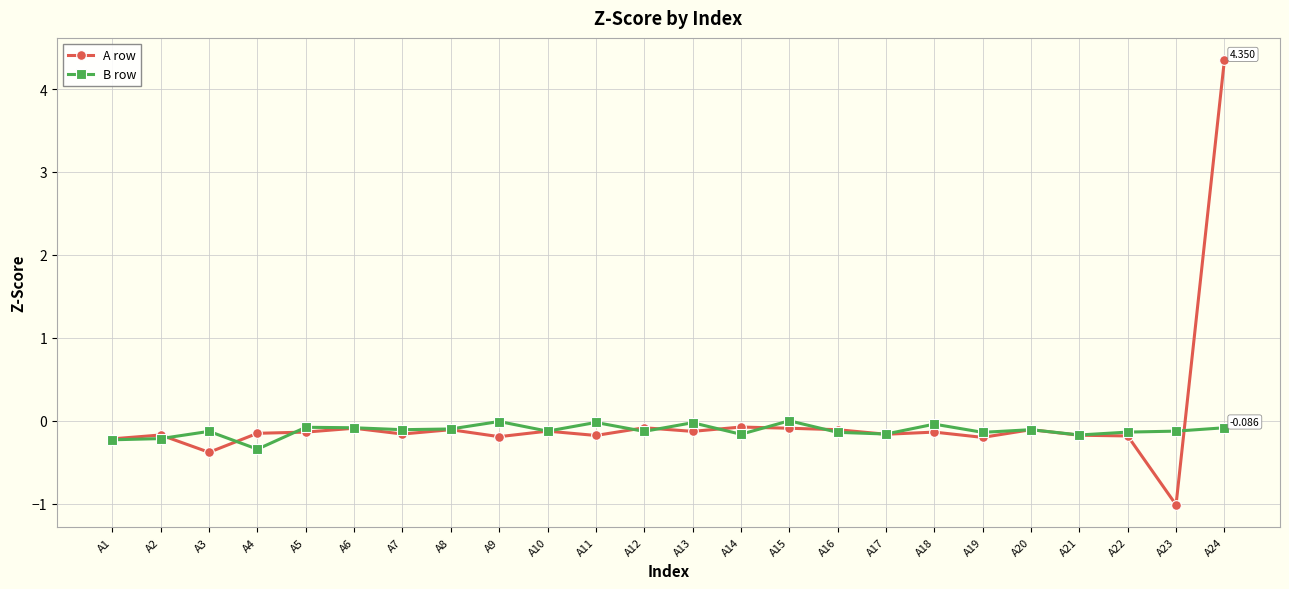

Which series has the widest spread of values?

A row